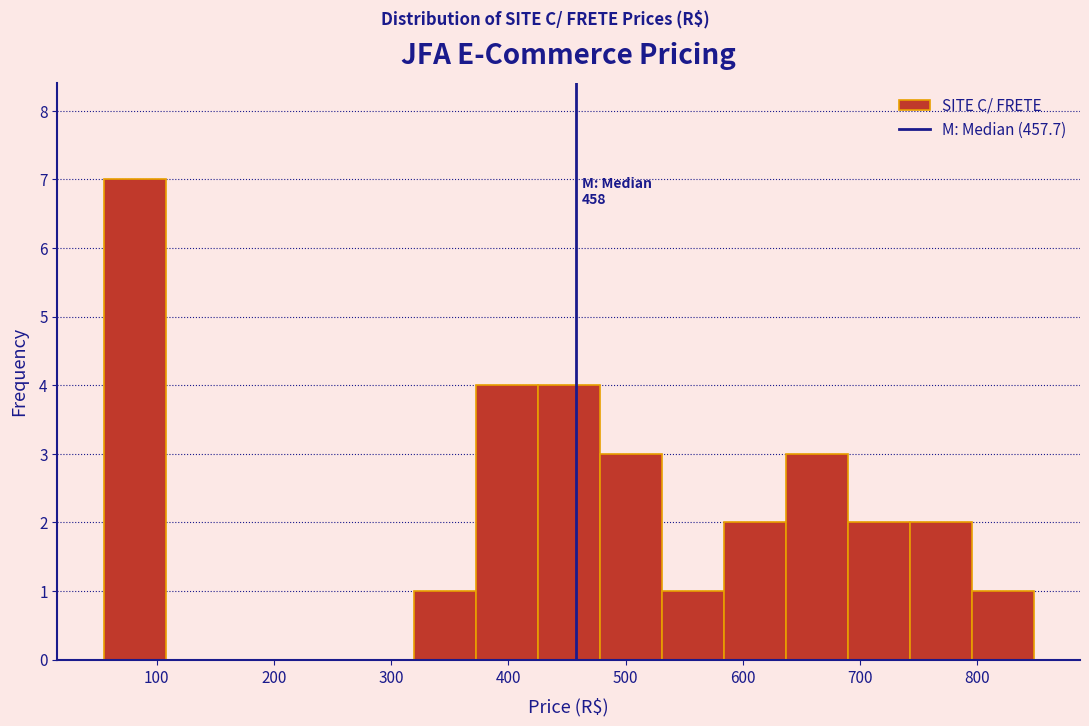

Which range on the x-axis has the tallest bar?

50 to 110